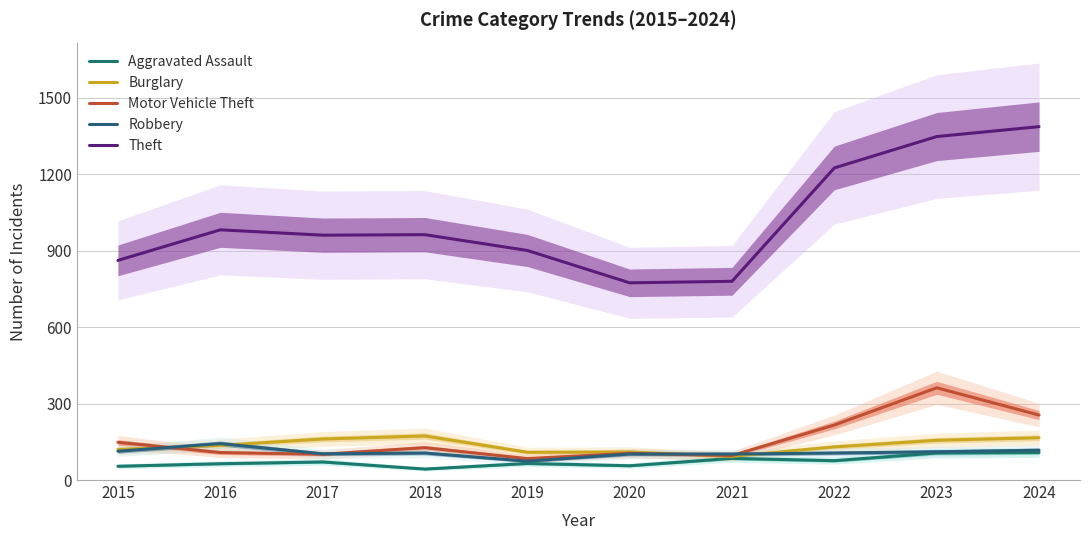

True or false: Aggravated Assault and Motor Vehicle Theft intersect in this chart.

False